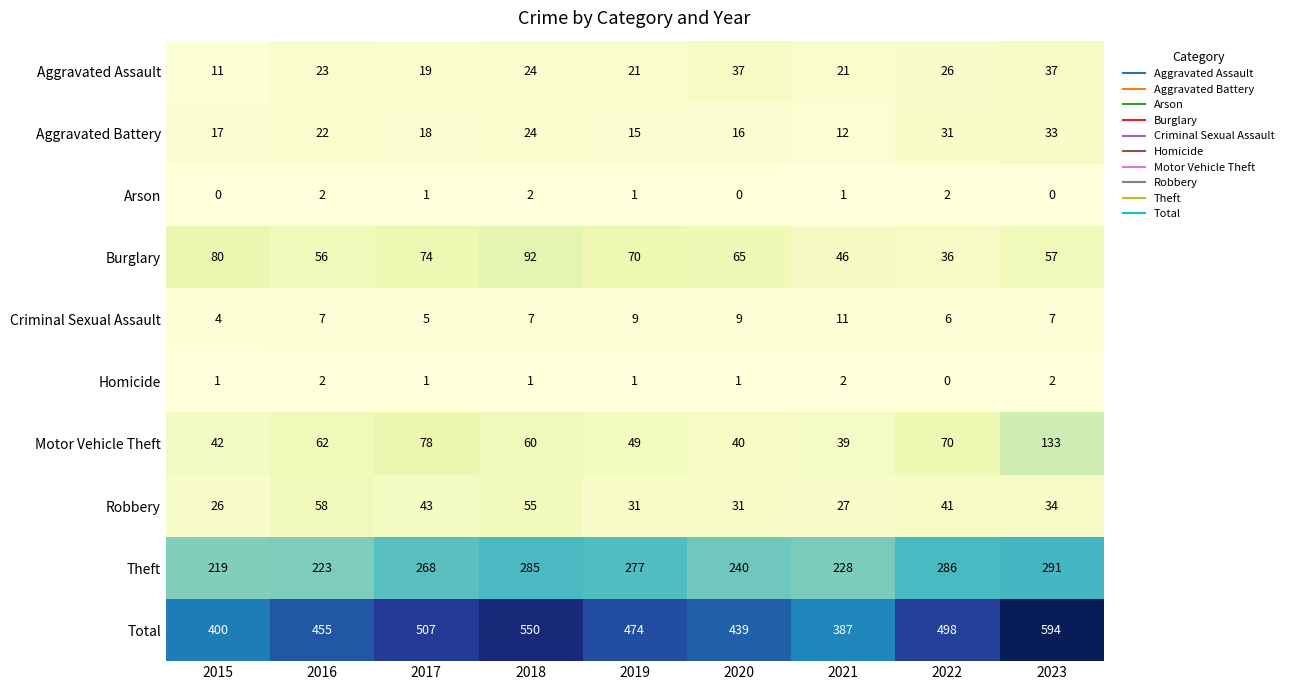

Is it true that Burglary equals 36 at 2022?

True